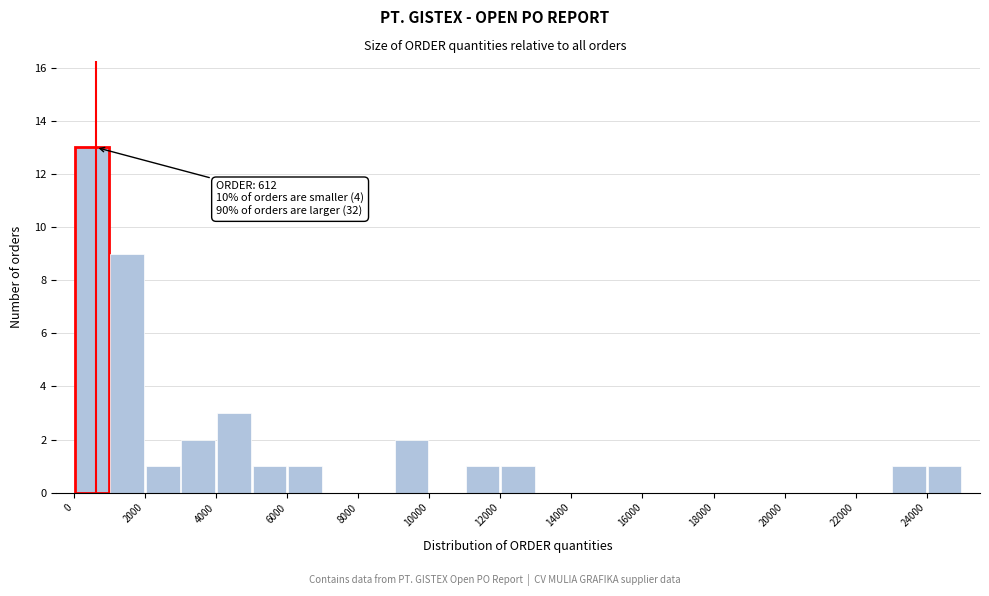

Which range on the x-axis has the tallest bar?

0 to 1000